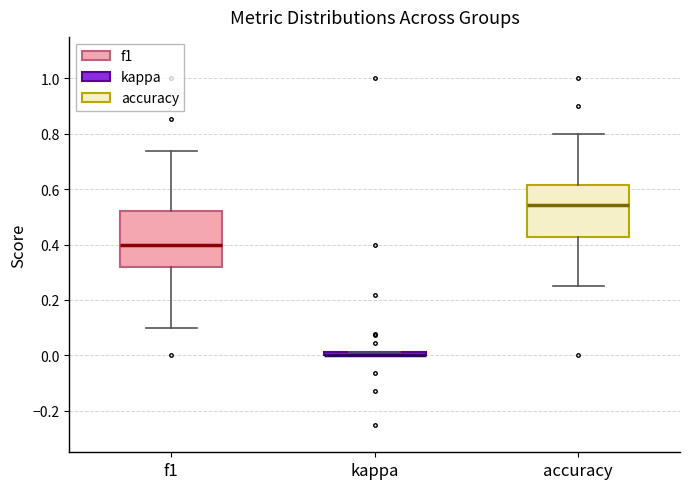

Where does the upper whisker of the box for accuracy end on the y-axis? The values are not printed on the chart, so give them approximately, as read against the axis.

0.80